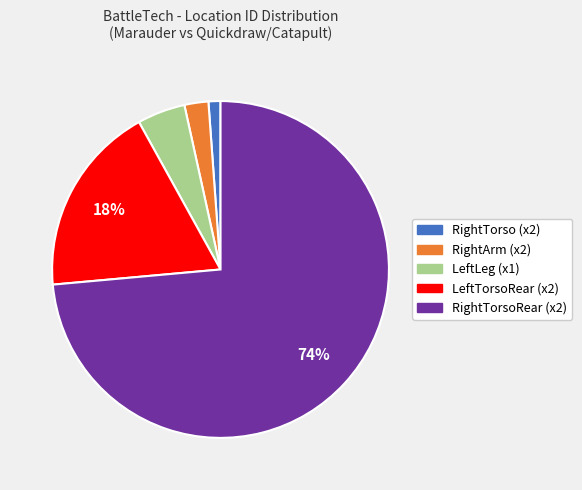

Count the number of slices in the pie.

5